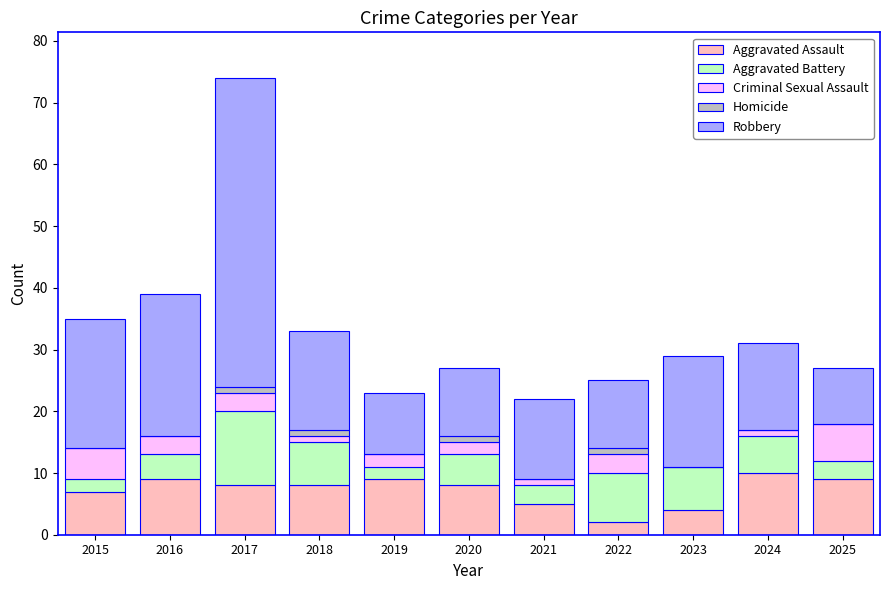

At which category is the sum across all series the highest?

2017